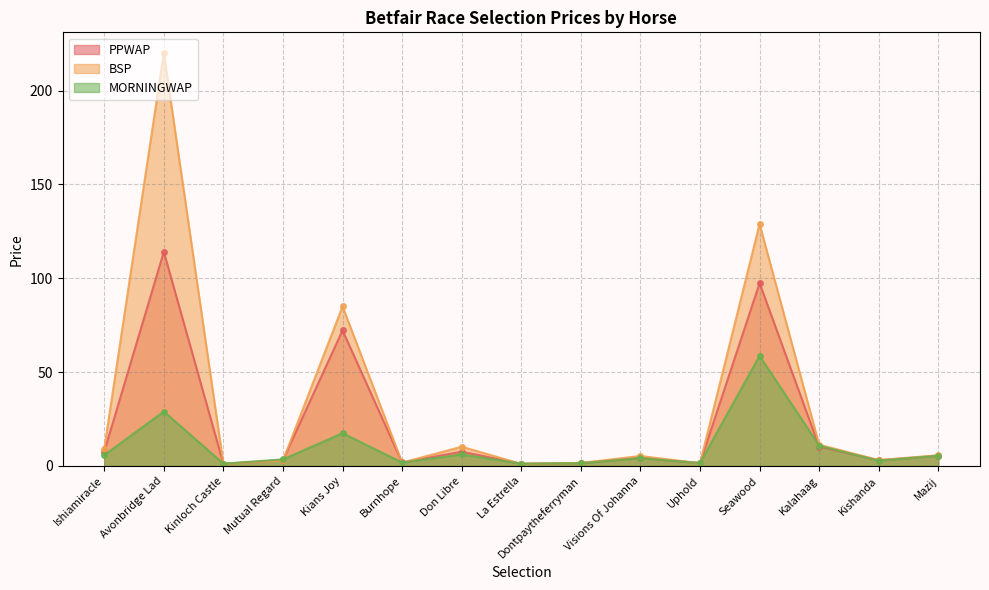

Where is MORNINGWAP nearest to the value 29?

Avonbridge Lad